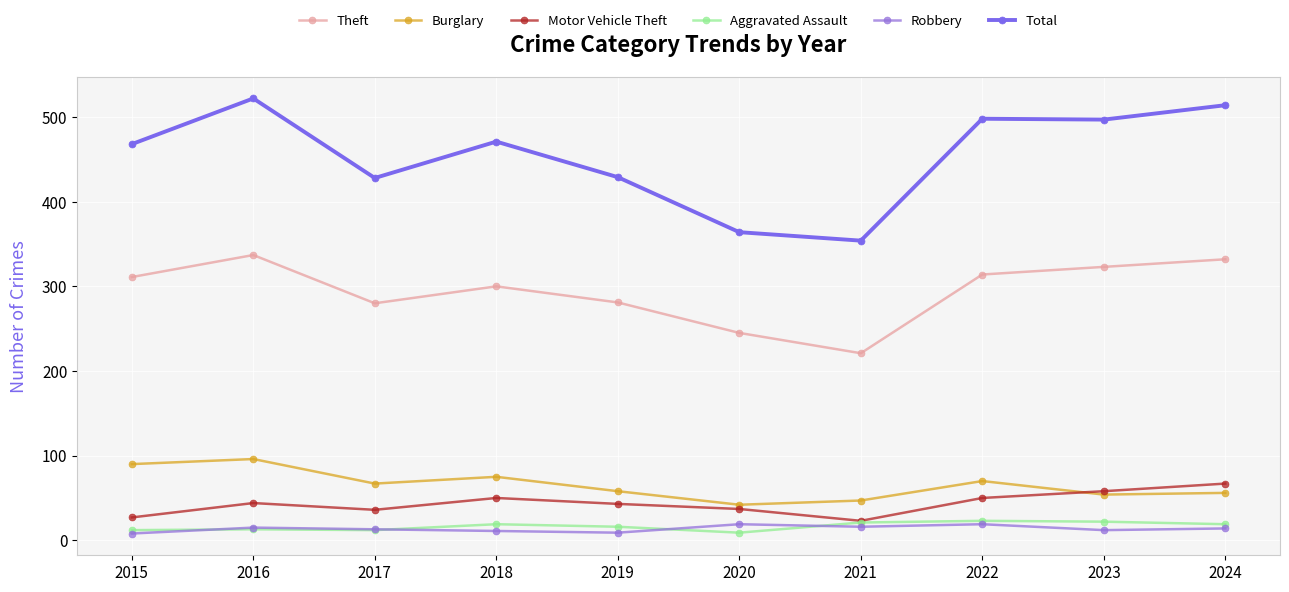

How many lines are shown in the chart?

6